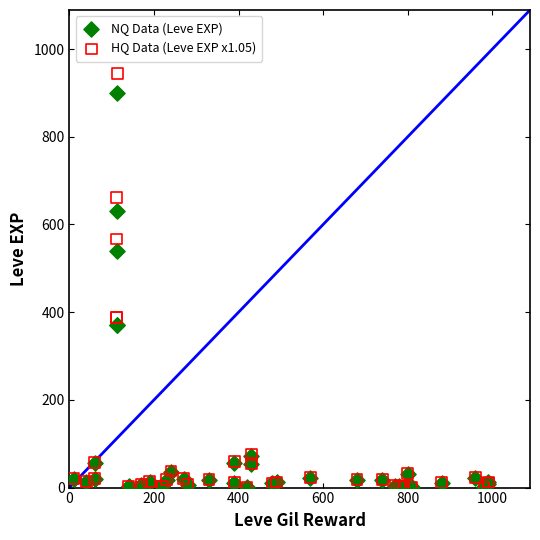

Across all series, what Y value is closest to 473?

540.0